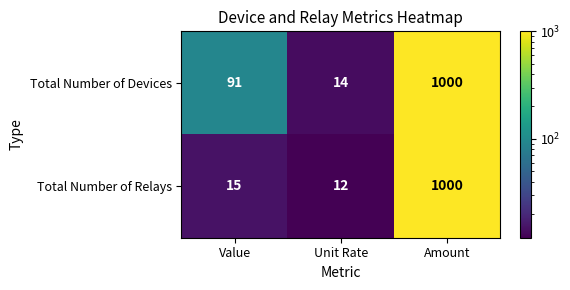

At how many categories does at least one series exceed 29?

2